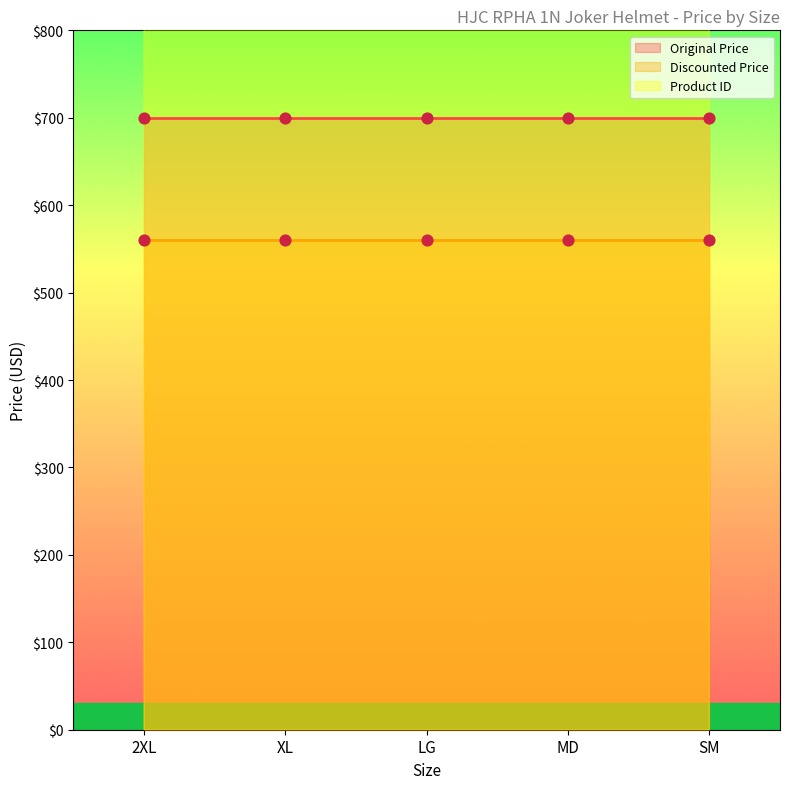

What are all the series names shown in the legend?

Original Price, Discounted Price, Product ID